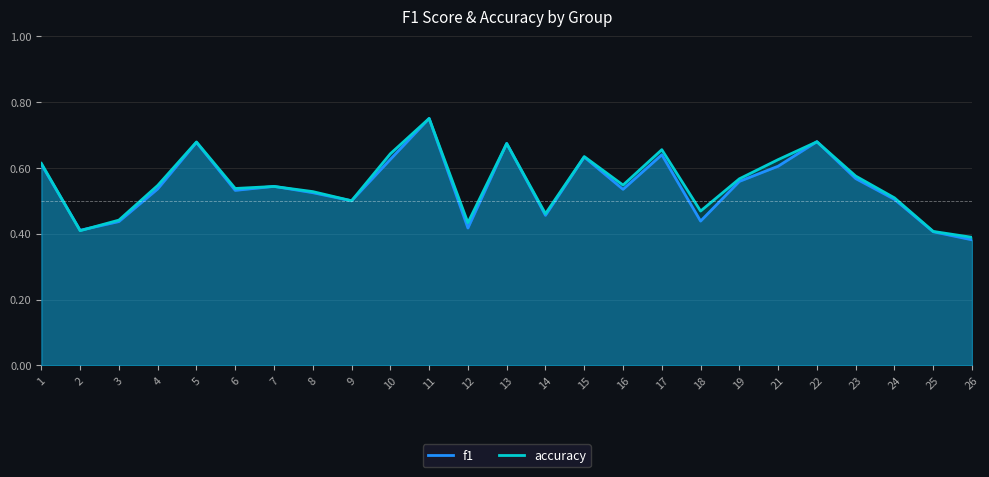

How many data points does each series have?

25